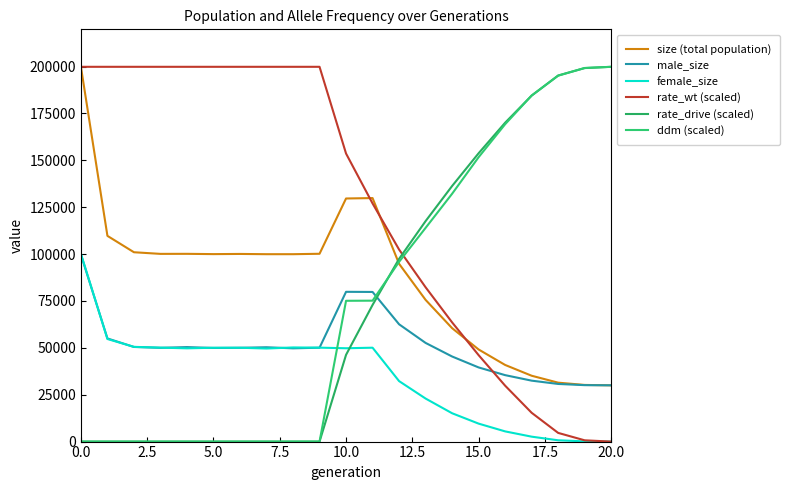

True or false: size (total population) and rate_wt (scaled) intersect in this chart.

True